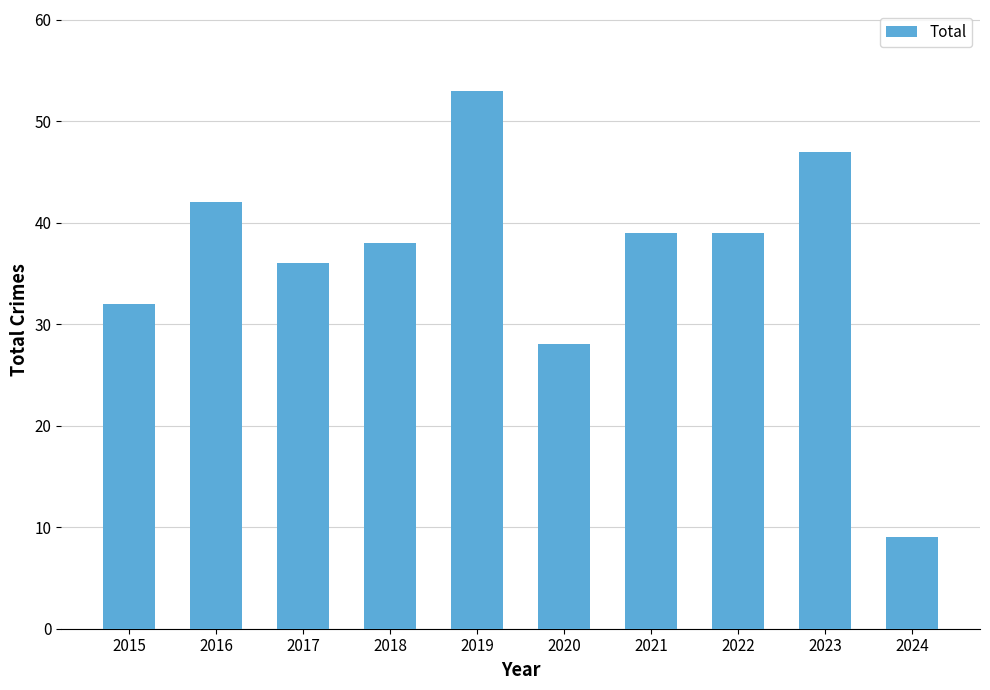

Approximately how many times larger is the value at 2016 compared to 2019?

0.8